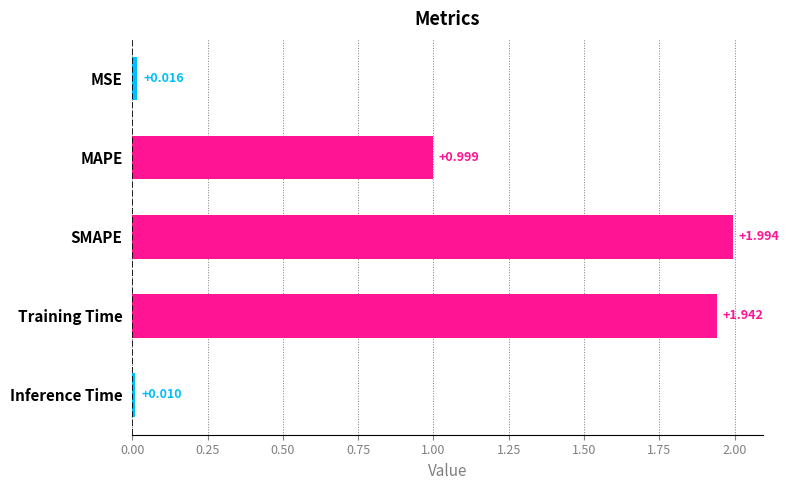

Where is the data nearest to the value 1?

MAPE